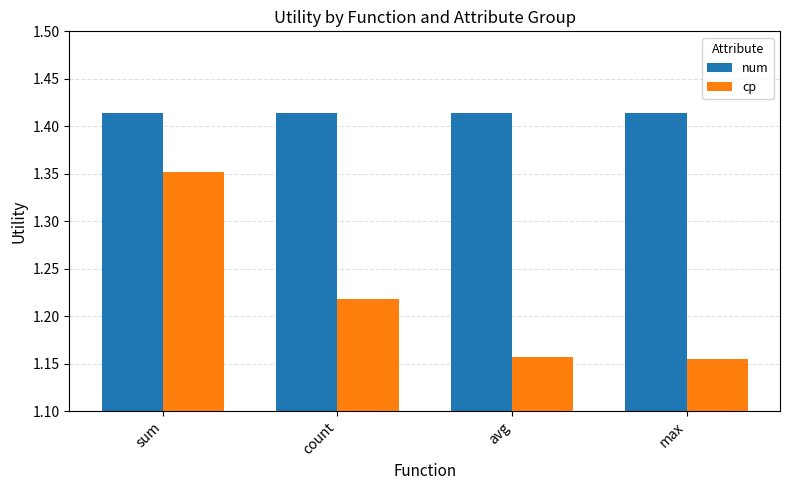

Is it true that num equals 2.3 at avg?

False